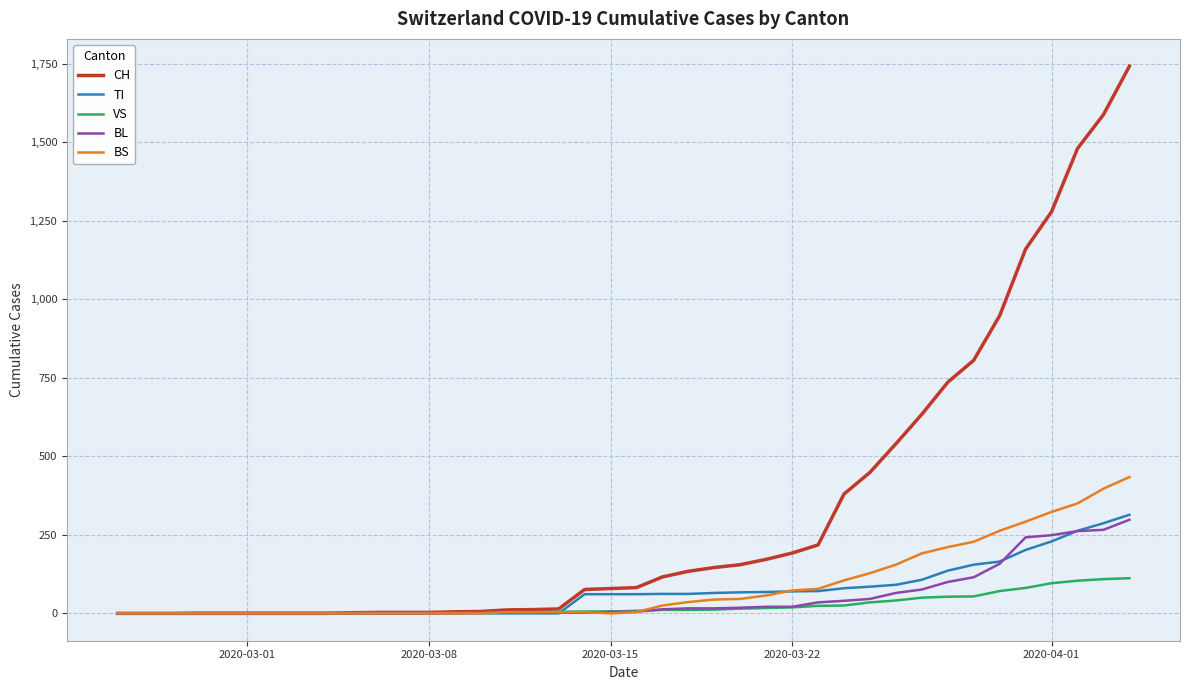

Which series has the largest total across all categories?

CH